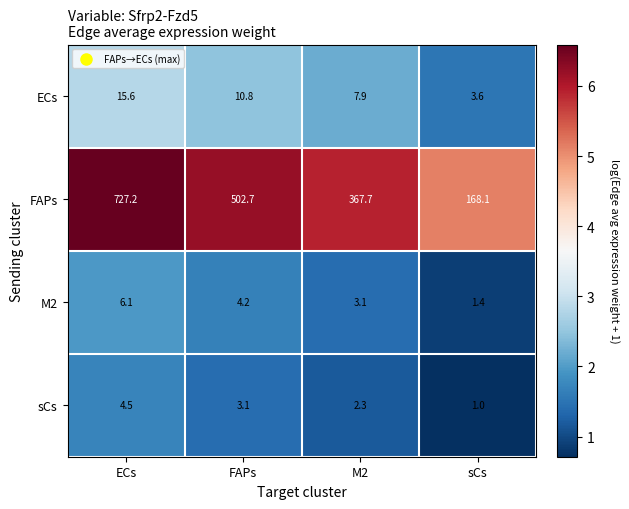

Reading left to right, transcribe all the data shown in this chart.

ECs: ECs=15.6	FAPs=10.8	M2=7.9	sCs=3.6
FAPs: ECs=727.2	FAPs=502.7	M2=367.7	sCs=168.1
M2: ECs=6.1	FAPs=4.2	M2=3.1	sCs=1.4
sCs: ECs=4.5	FAPs=3.1	M2=2.3	sCs=1.0